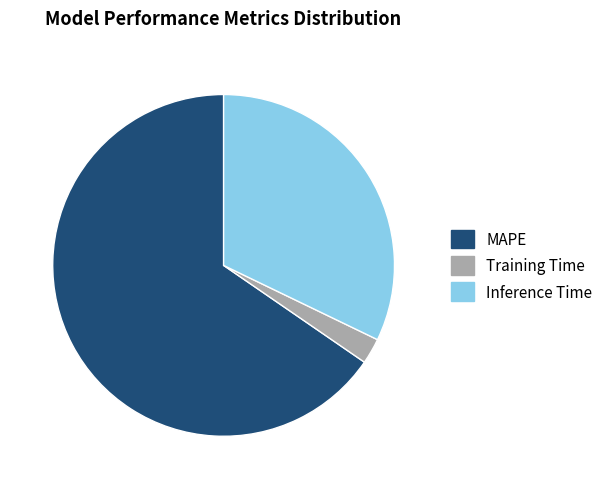

Count the number of slices in the pie.

3